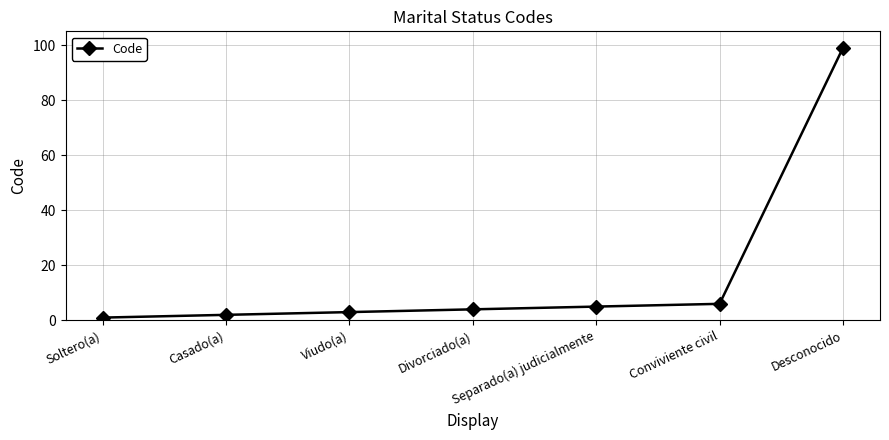

True or false: the data has more than 1 interior local peaks.

False